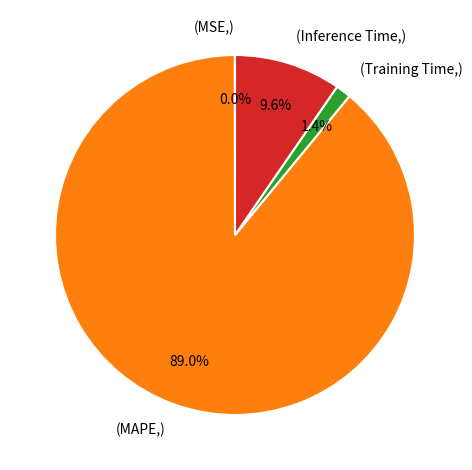

Is there a majority slice in this chart?

Yes